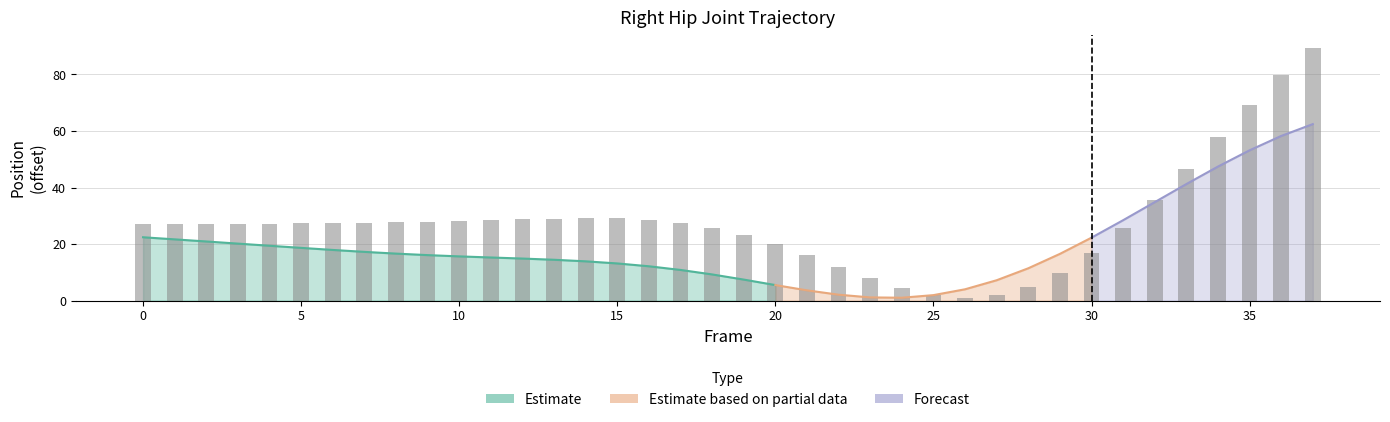

The value at 5 is 15.4. True or false?

False